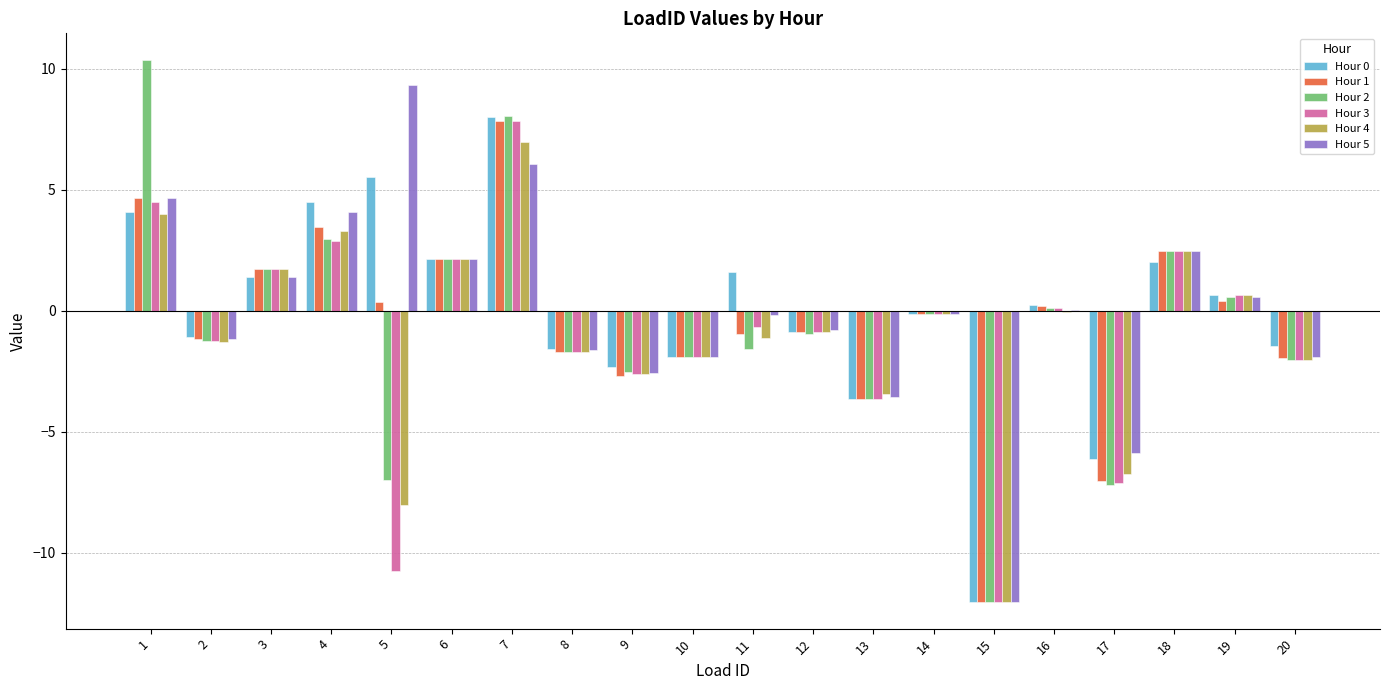

How many data points does each series have?

20